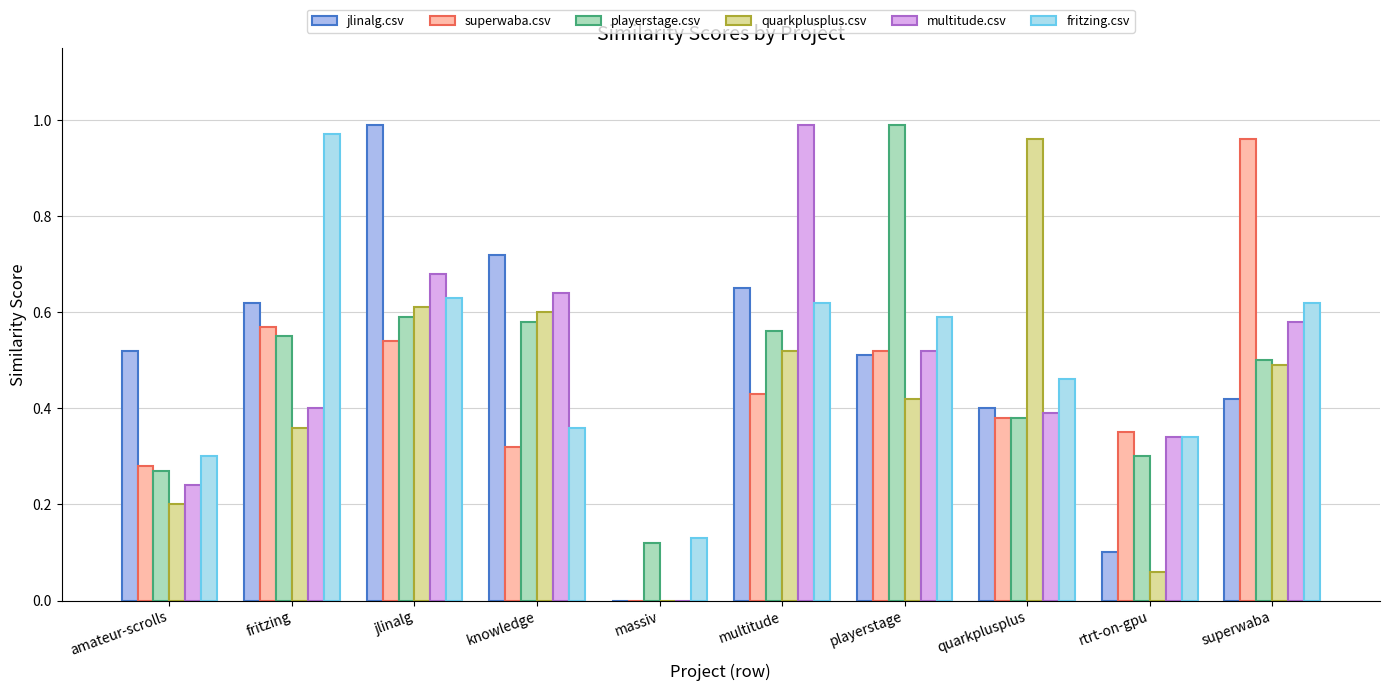

How many categories are shown in the chart?

10